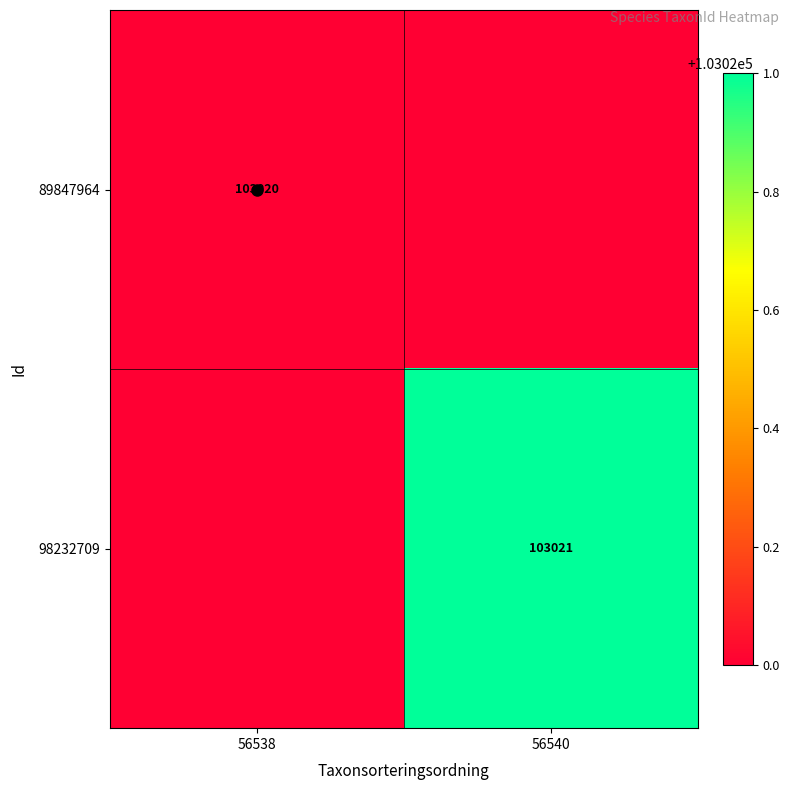

Is the value of 98232709 at 56540 greater than the value of 89847964 at 56538?

Yes